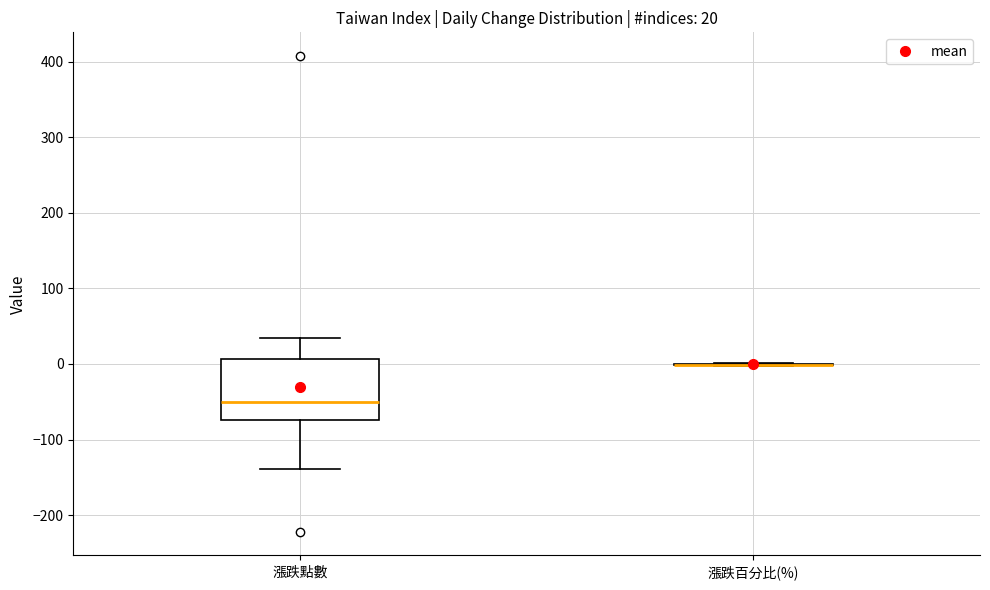

Which box is the tallest, from its lower edge to its upper edge?

漲跌點數